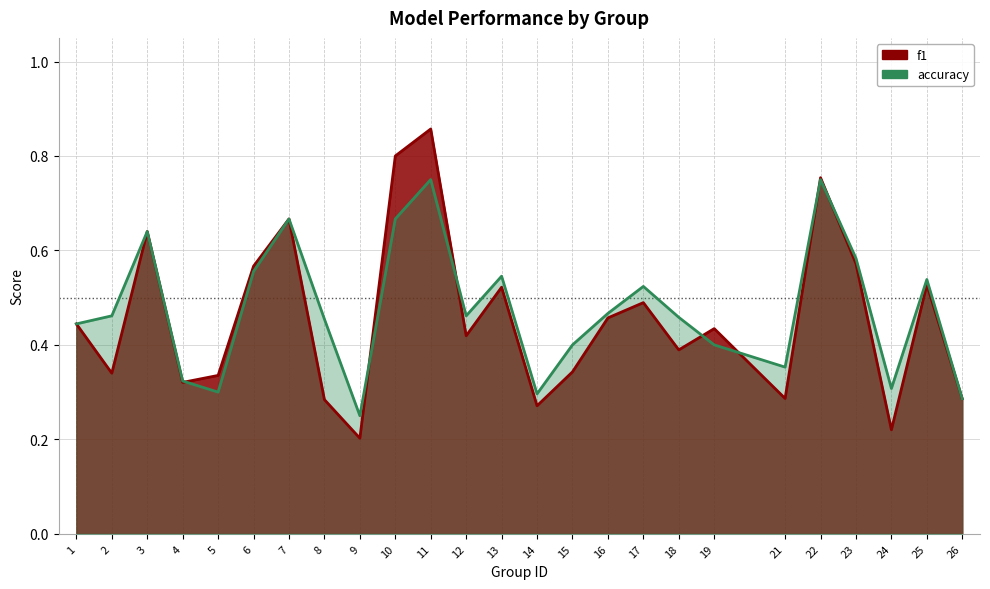

Is the value of f1 at 13 greater than the value of accuracy at 19?

Yes